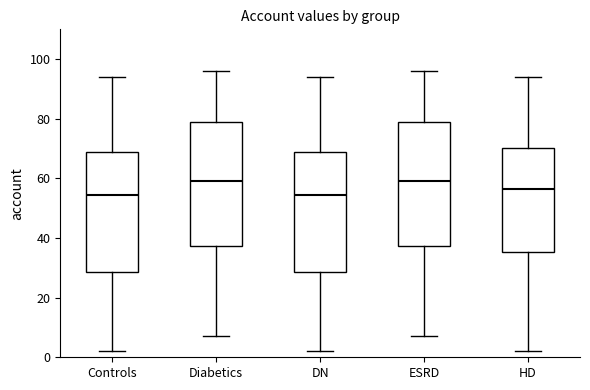

Reading left to right, transcribe this box plot: for each box, give where its median line is, the range the box spans, and where its two whiskers end, as read against the y-axis. The values are not printed on the chart, so give them approximately, as read against the axis.

Controls: median 54, box 28 to 68, whiskers 2 to 94
Diabetics: median 60, box 38 to 78, whiskers 8 to 96
DN: median 54, box 28 to 68, whiskers 2 to 94
ESRD: median 60, box 38 to 78, whiskers 8 to 96
HD: median 56, box 36 to 70, whiskers 2 to 94